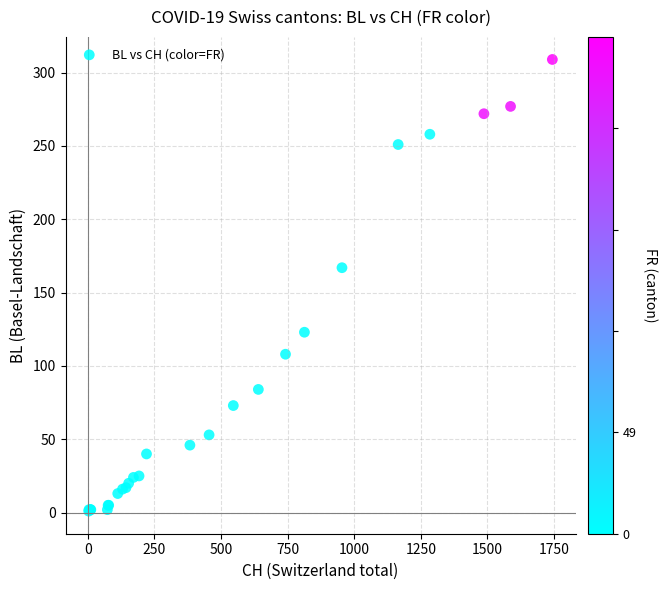

What Y value in the scatter plot is closest to 155?

167